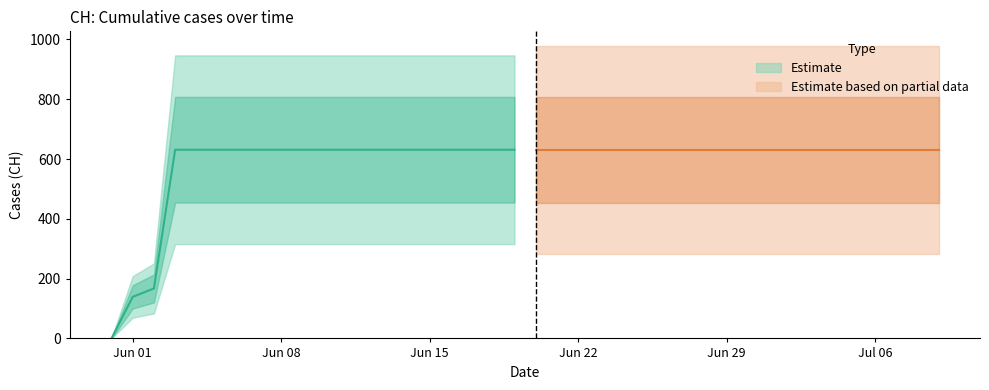

What is the approximate value at 2020-06-08?

631